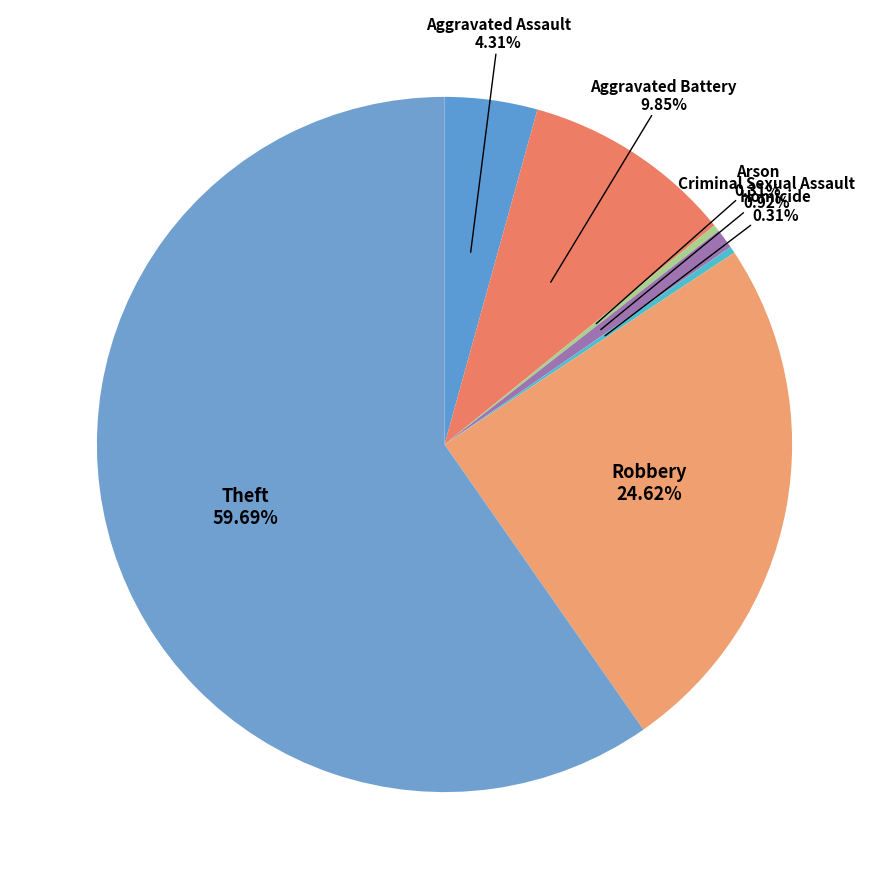

Is there a majority slice in this chart?

Yes